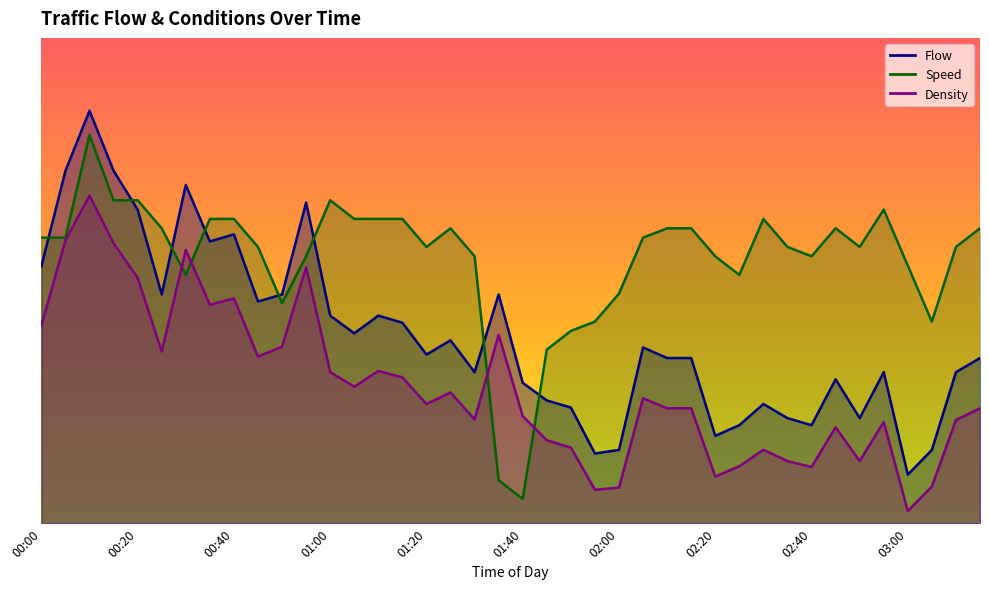

What is the sum of all Speed values?

4373.1